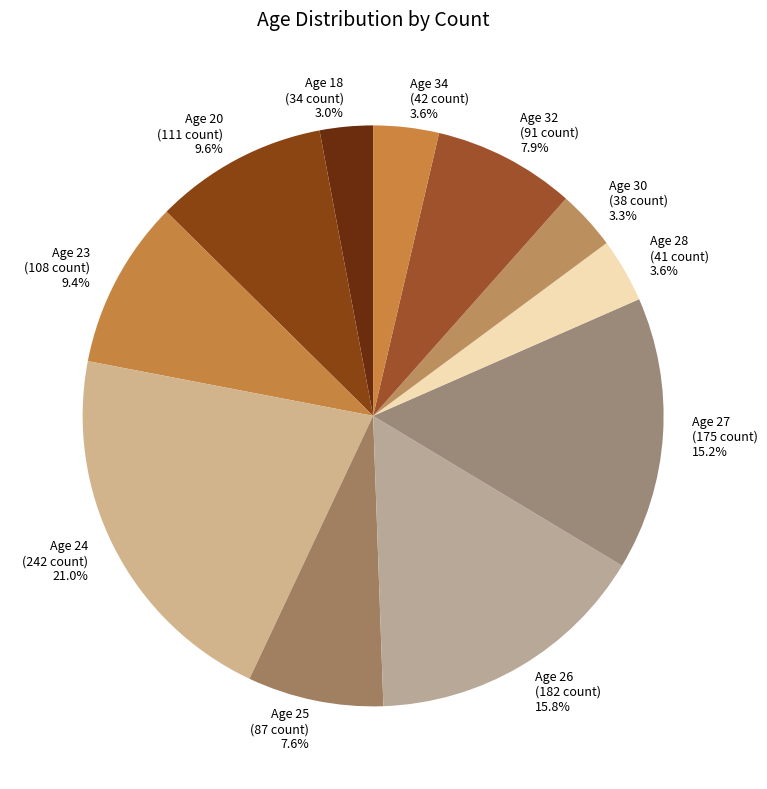

How many slices are in this pie chart?

11